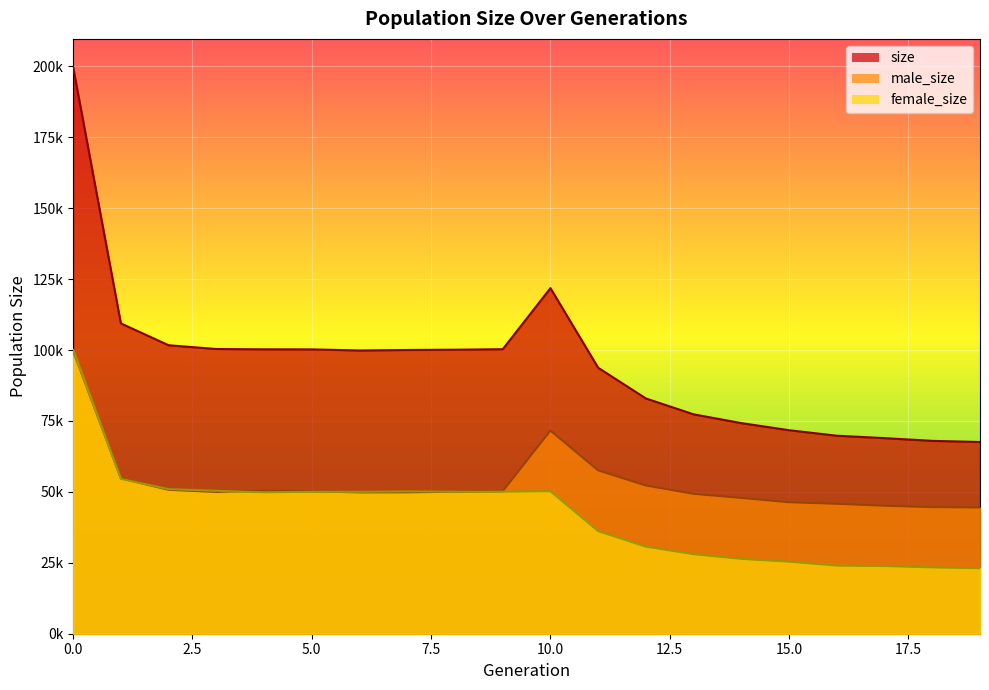

Is it true that size equals 124015 at 13?

False